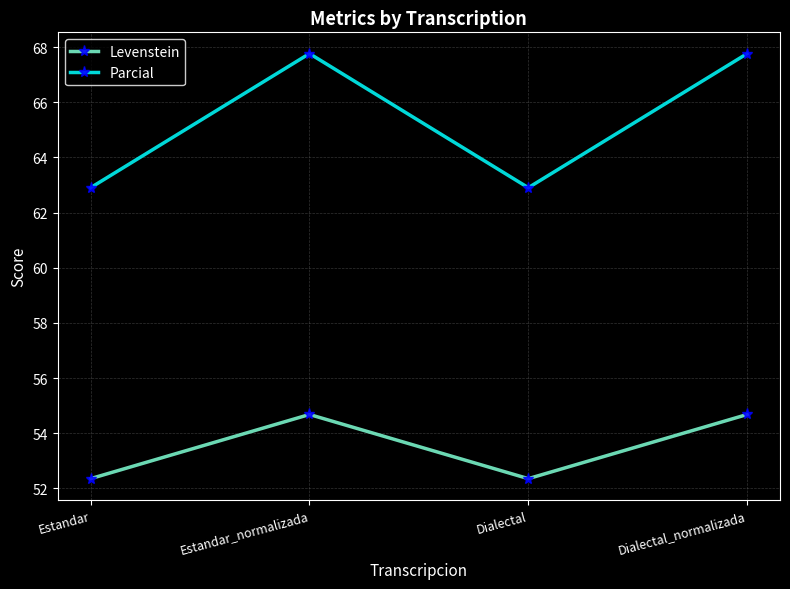

How many data points in Levenstein are less than 54?

2